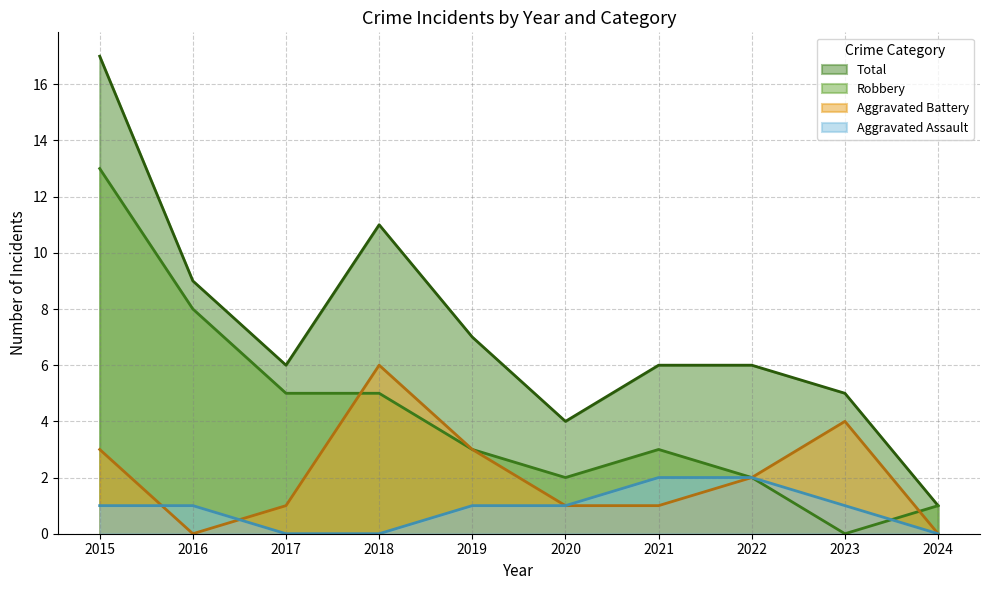

How many interior local valleys does the Total series have?

2